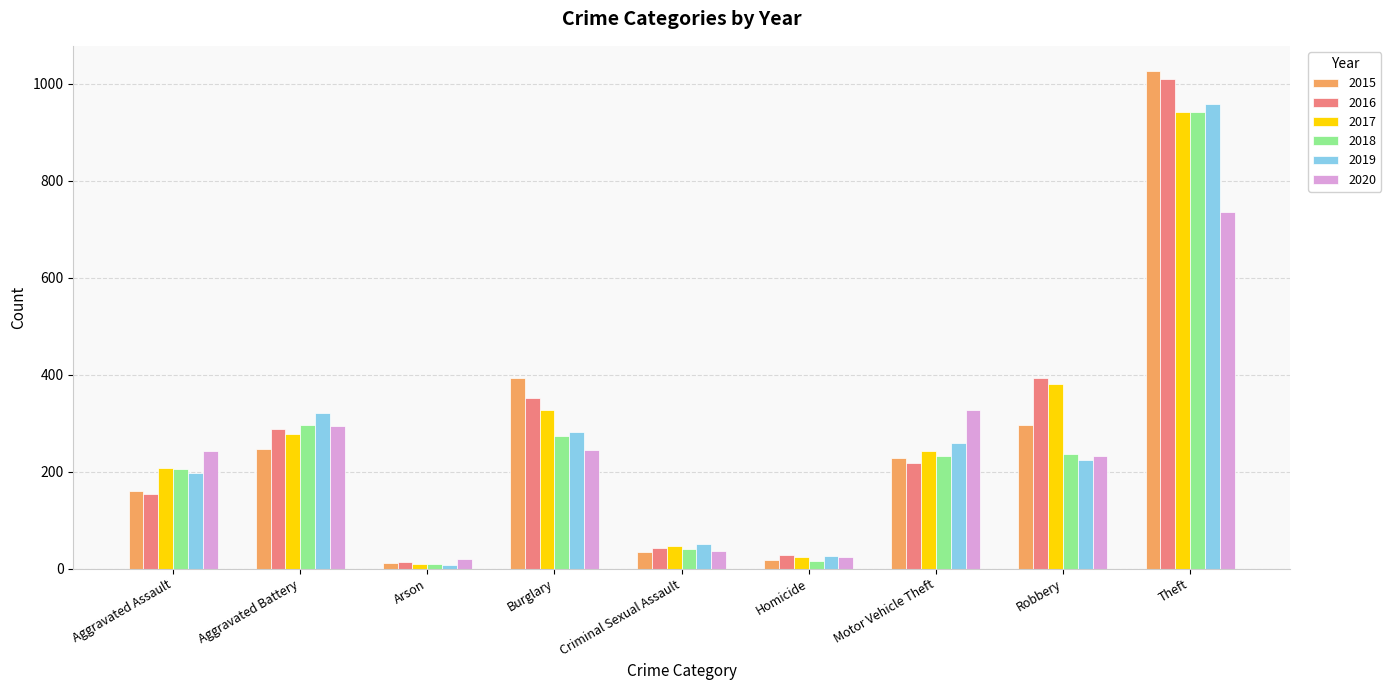

At which label does 2016 first exceed 218?

Aggravated Battery